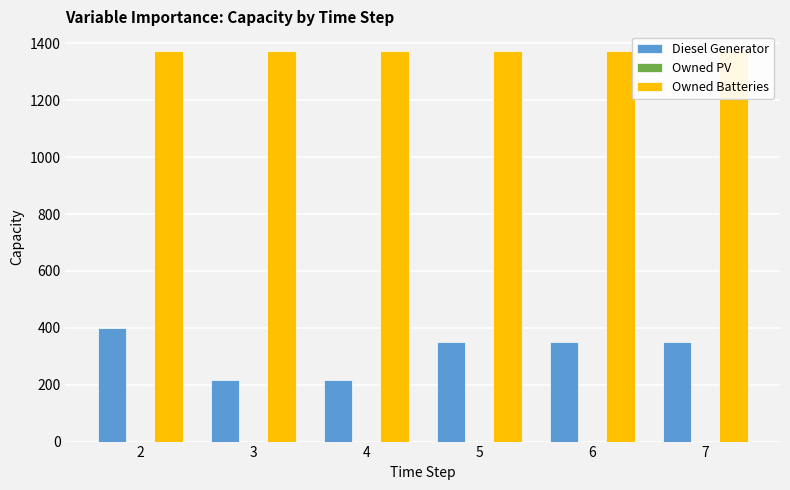

What is the lowest value of the Owned Batteries series?

1374